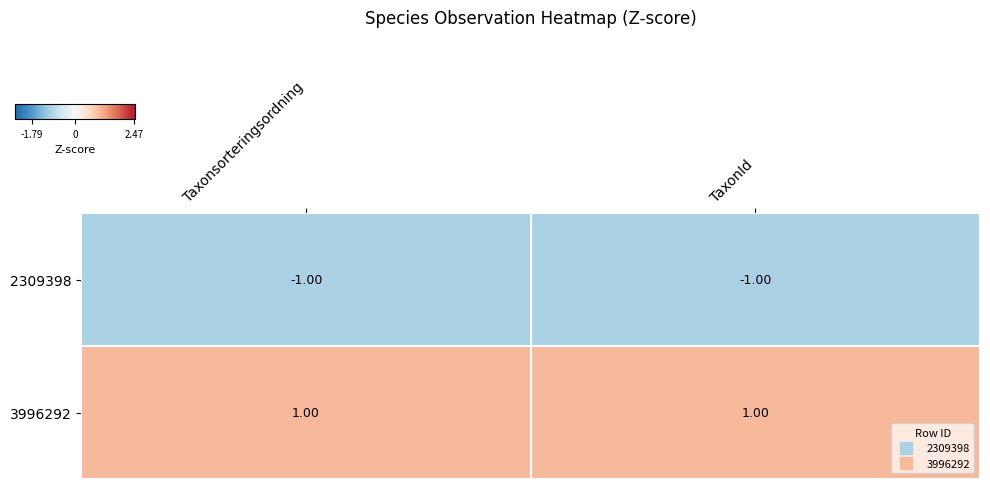

What is the spread (max minus min) of values at TaxonId?

2